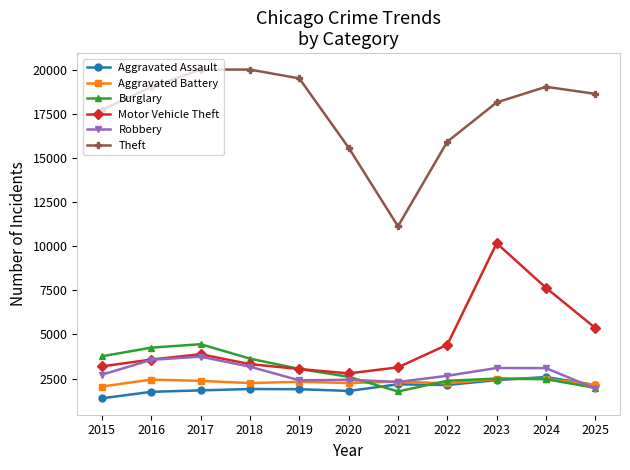

What is the lowest value of the Burglary series?

1774